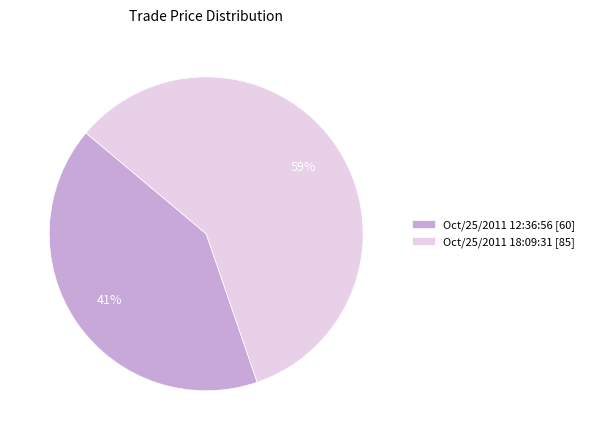

To the nearest percent, what is the combined percentage of Oct/25/2011 12:36:56 and Oct/25/2011 18:09:31?

100%